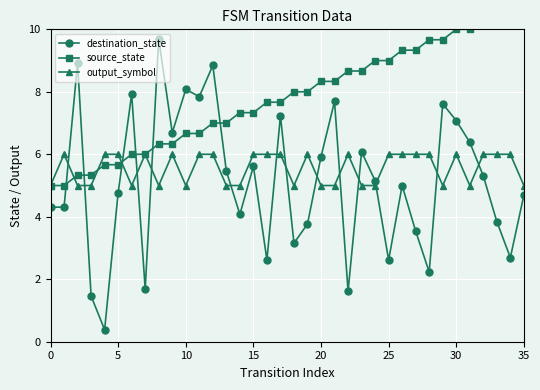

At 11, list the series in order from largest to smallest.

destination_state, source_state, output_symbol